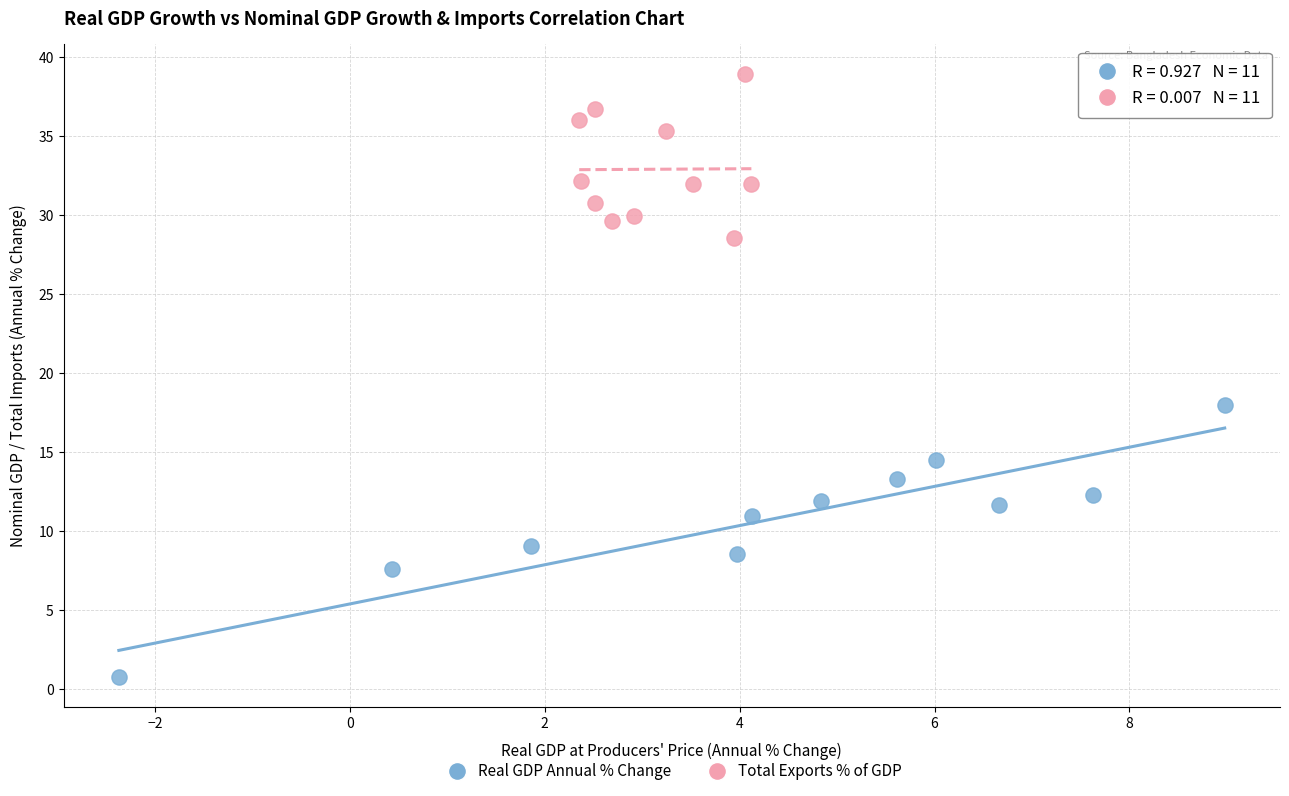

Which series has the widest spread of Y values?

Real GDP Annual % Change